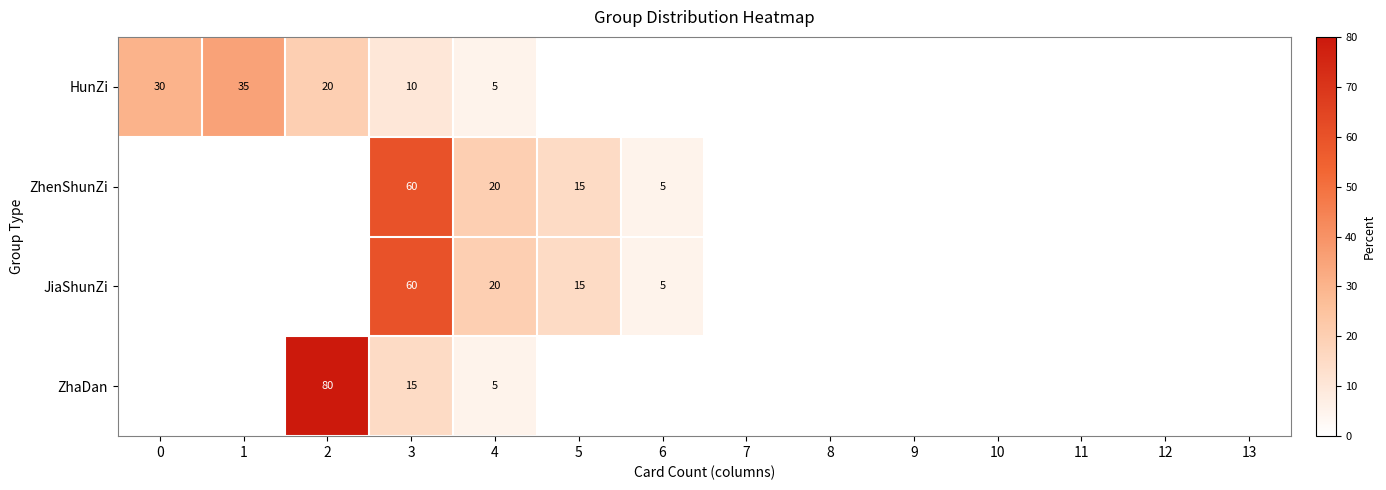

How many series are shown in this chart?

4